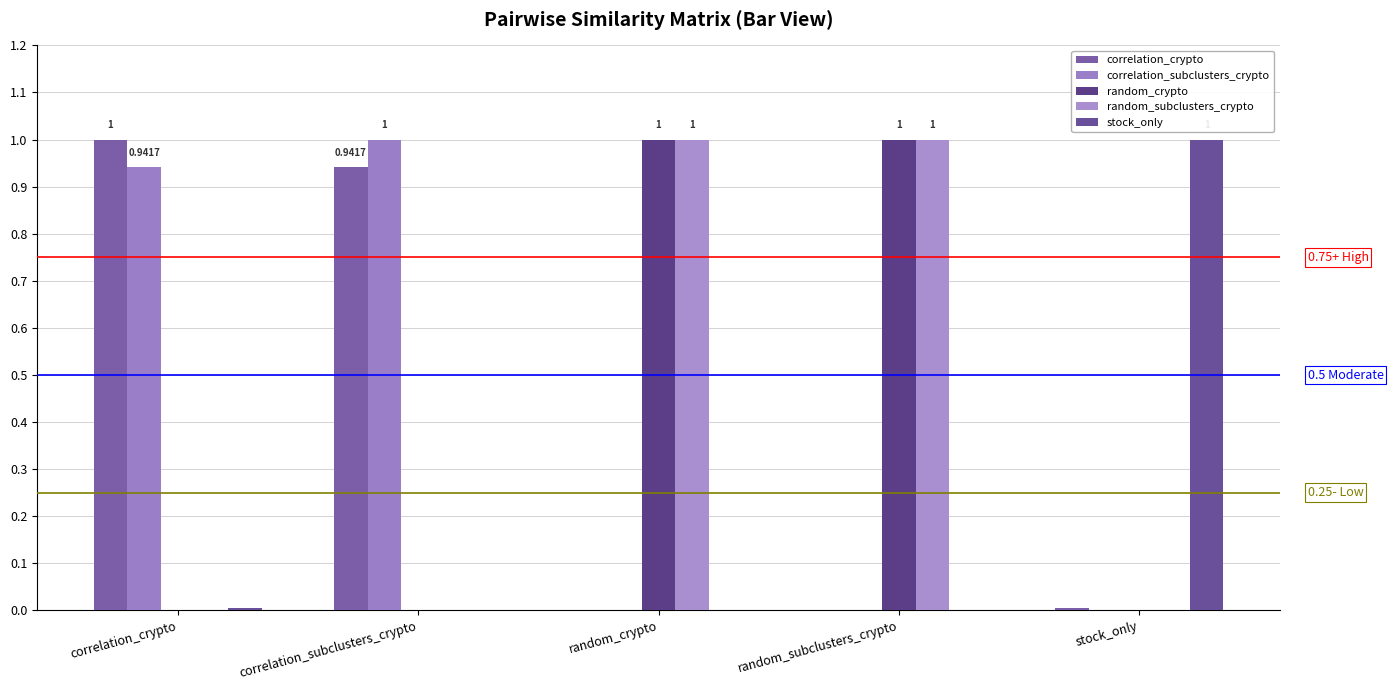

Which series has the largest range (max minus min)?

correlation_crypto